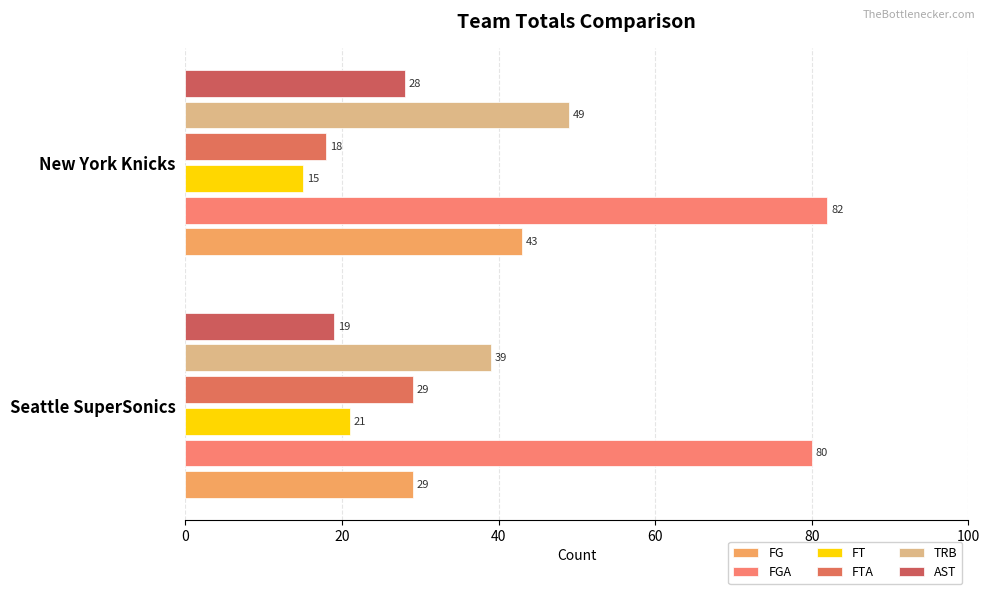

Reading right to left, list all the values displayed in this chart.

FG: 43	29
FGA: 82	80
FT: 15	21
FTA: 18	29
TRB: 49	39
AST: 28	19